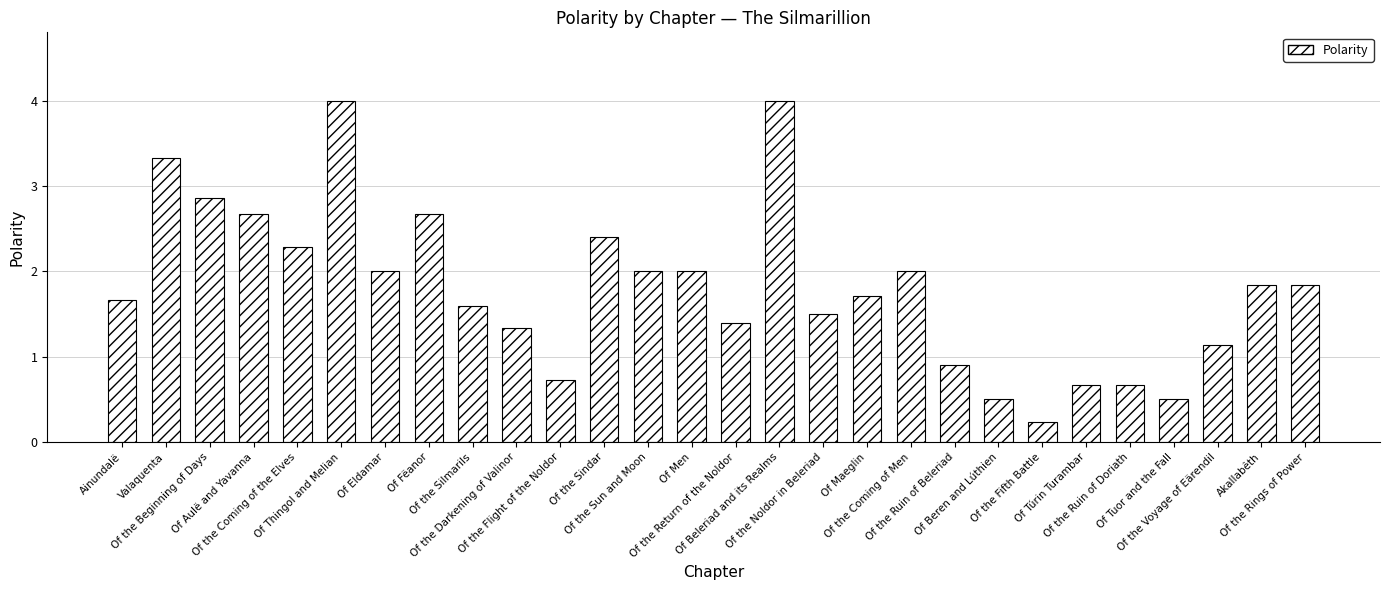

What is the average value?

1.8